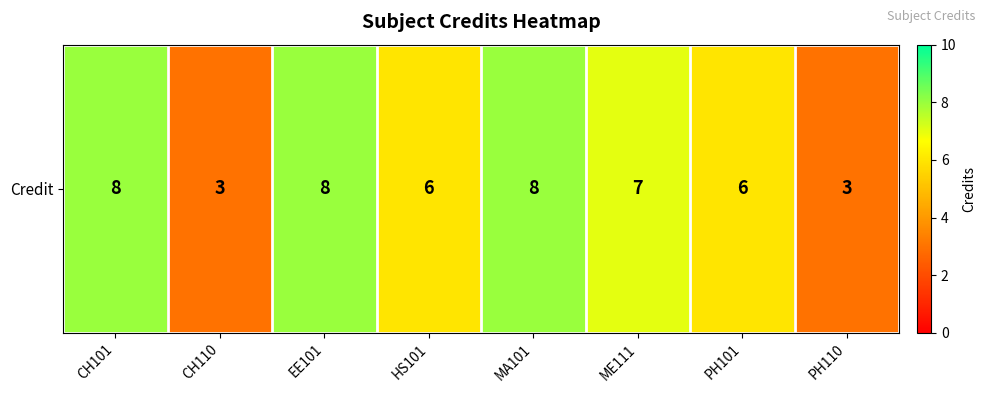

Approximately how many times larger is the value at HS101 compared to EE101?

0.8